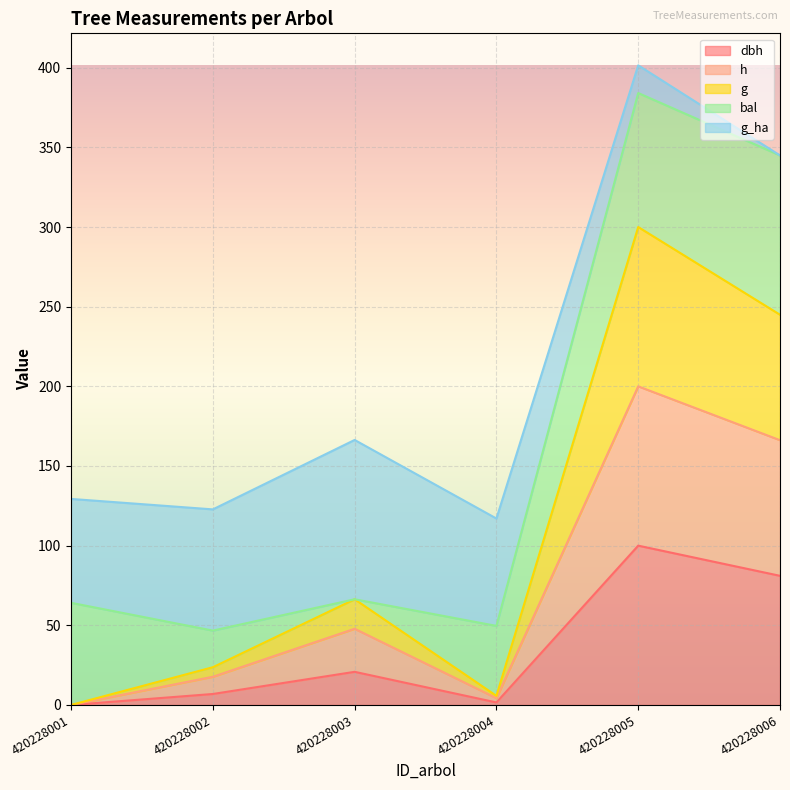

What are all the series names shown in the legend?

dbh, h, g, bal, g_ha